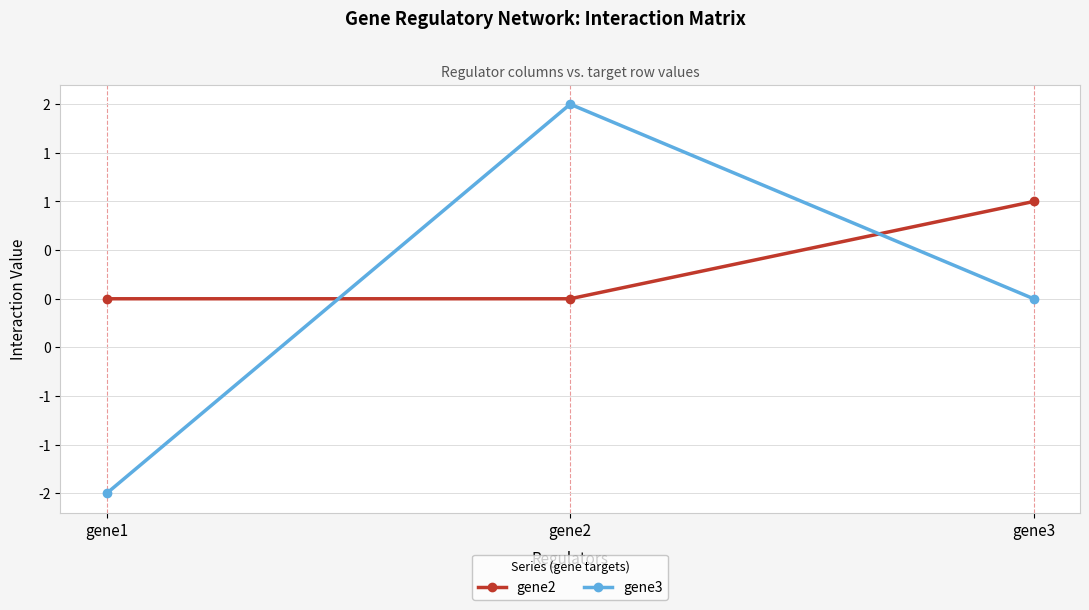

True or false: gene3 has a value of 1 at gene2.

False